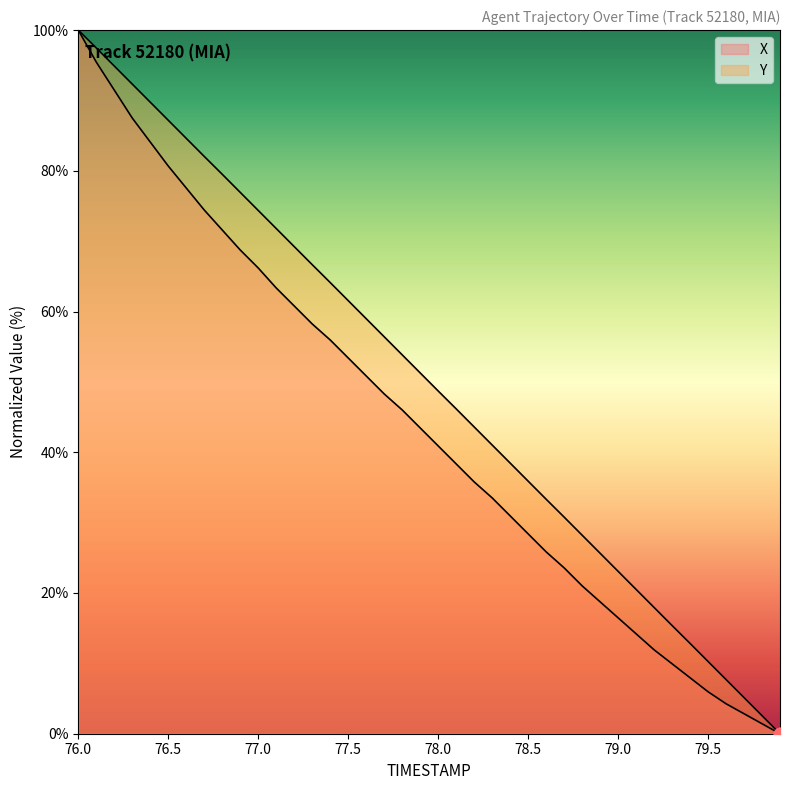

At how many categories does at least one series exceed 96?

2